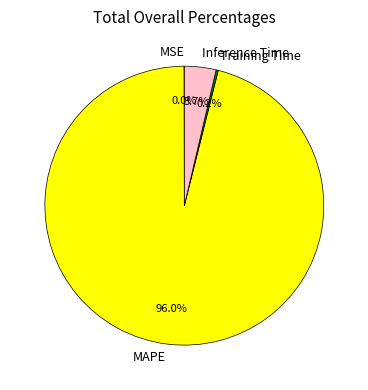

Which slice is the largest?

MAPE